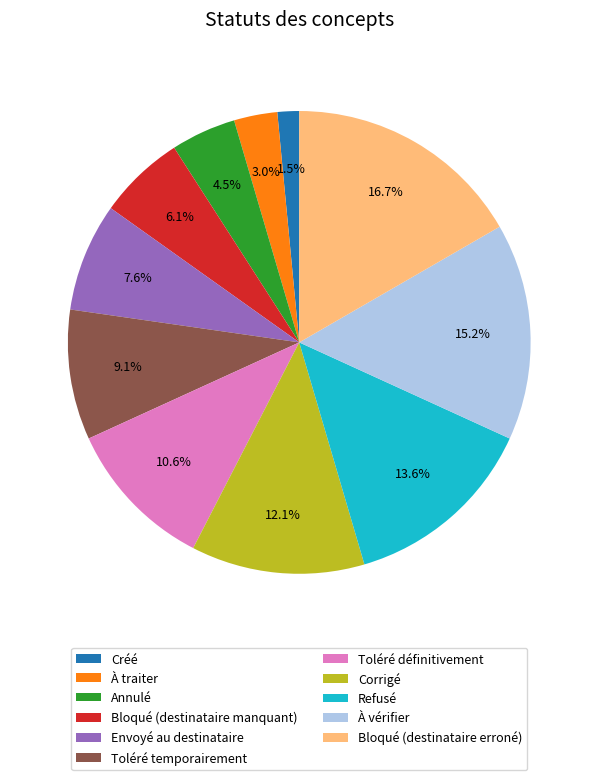

Which slice is the smallest?

Créé